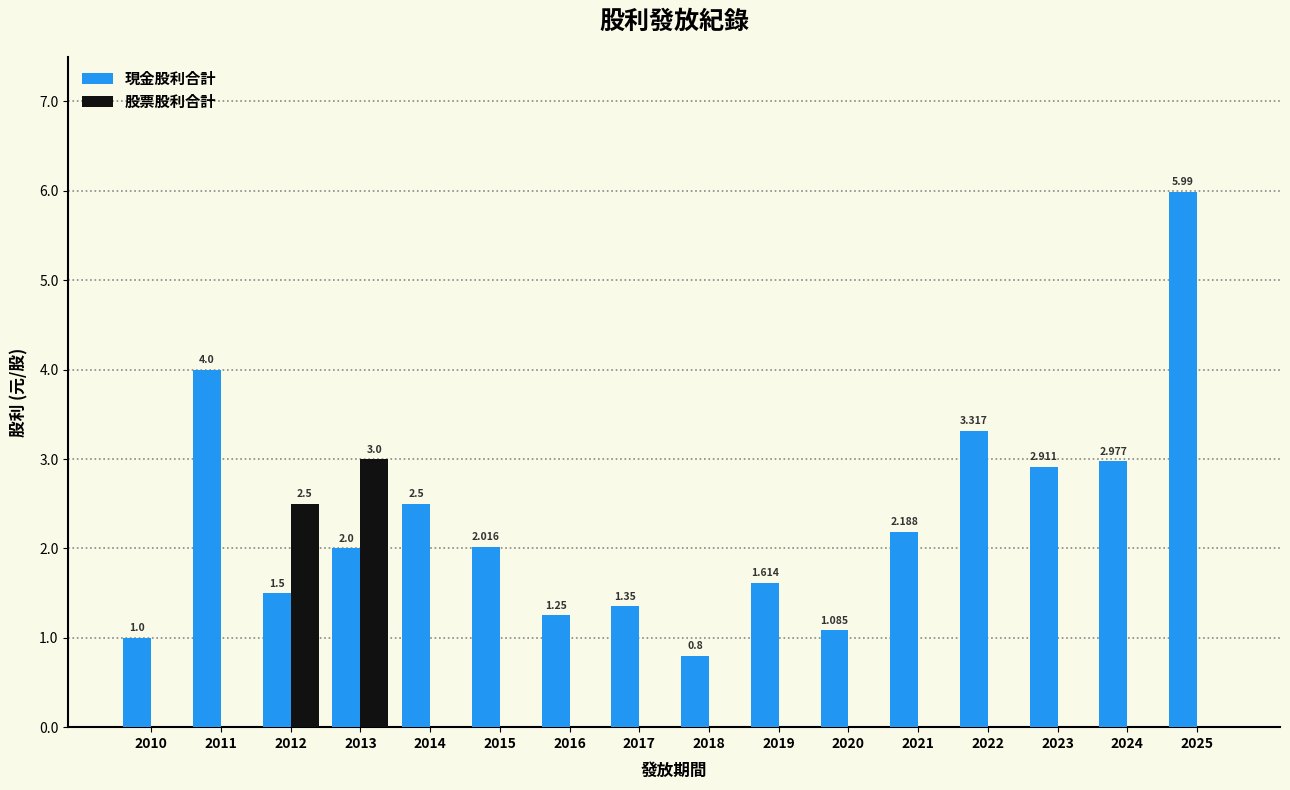

Which series changed the most between 2014 and 2016?

現金股利合計